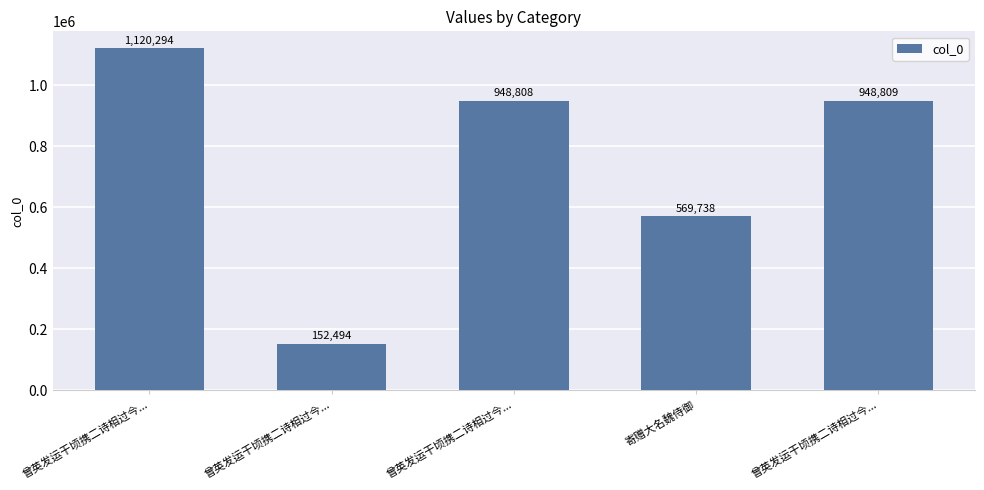

Does the chart contain stacked bars?

No